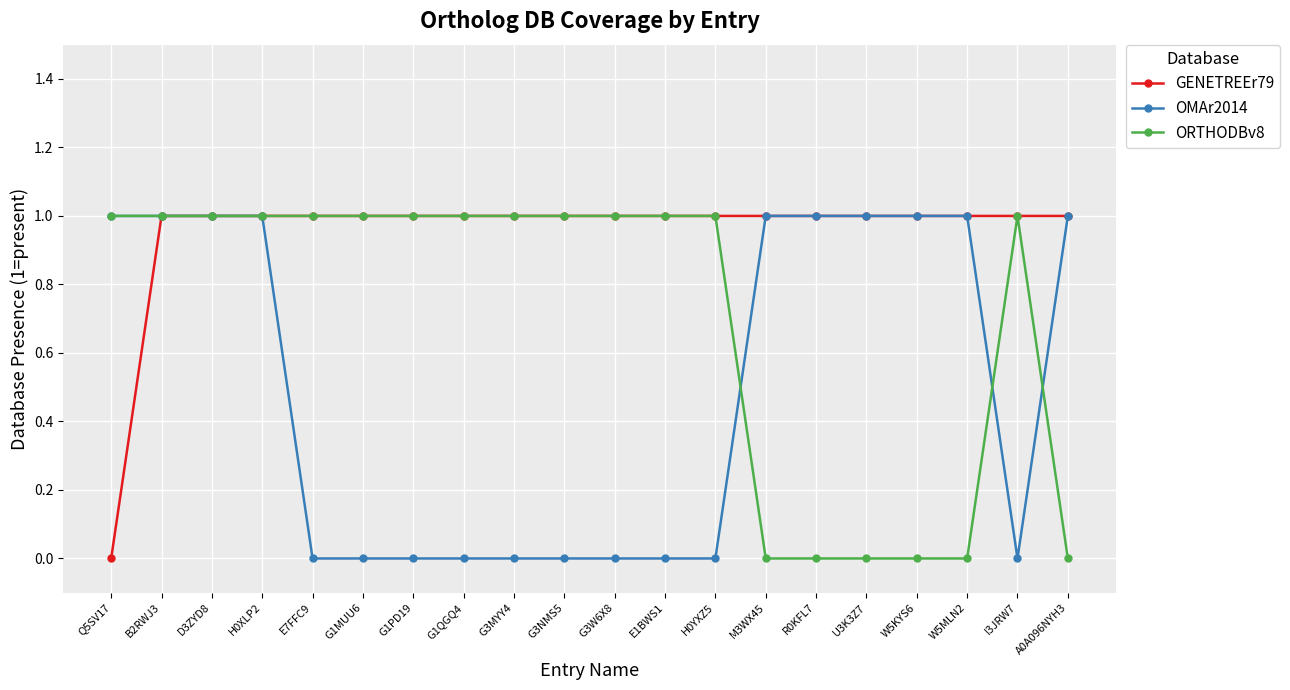

Reading right to left, what are all the values shown in this chart?

GENETREEr79: 1	1	1	1	1	1	1	1	1	1	1	1	1	1	1	1	1	1	1	0
OMAr2014: 1	0	1	1	1	1	1	0	0	0	0	0	0	0	0	0	1	1	1	1
ORTHODBv8: 0	1	0	0	0	0	0	1	1	1	1	1	1	1	1	1	1	1	1	1